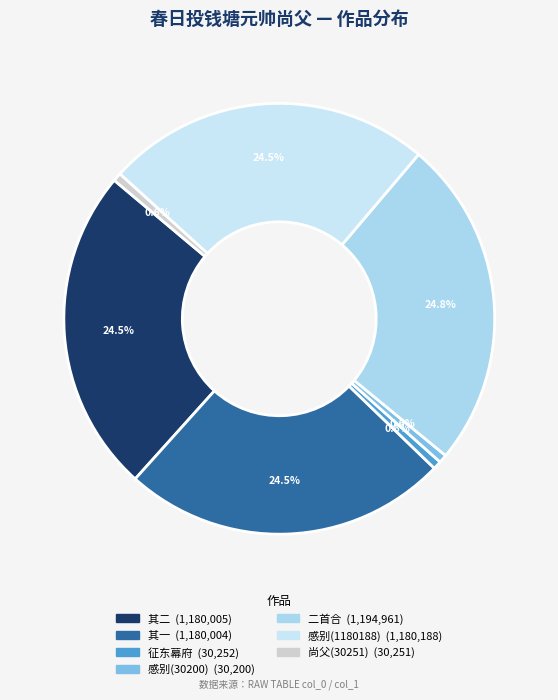

Count the number of slices in the pie.

7